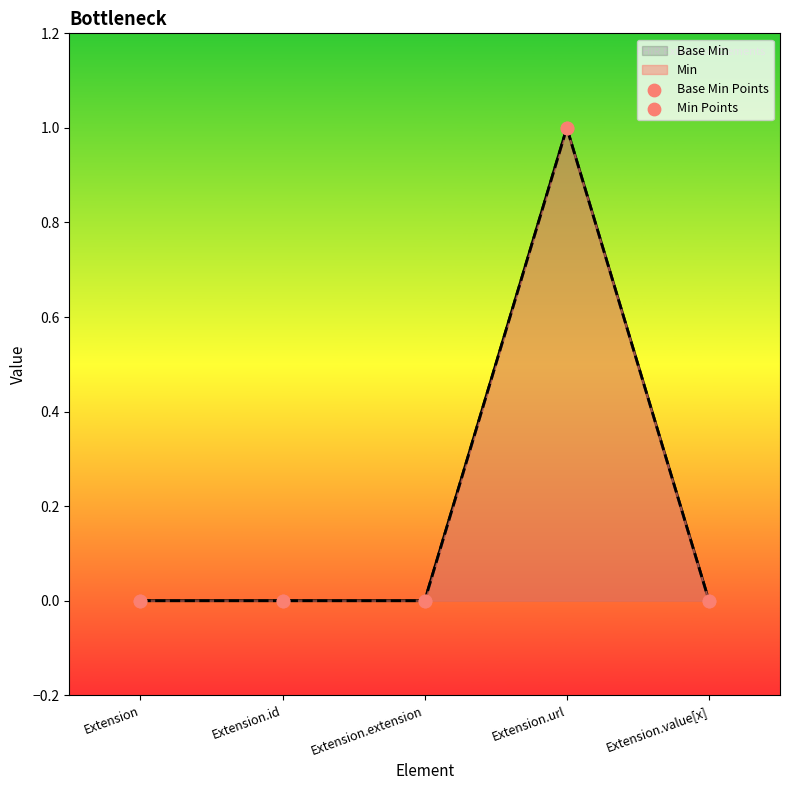

Which series has the largest total across all categories?

Base Min Points